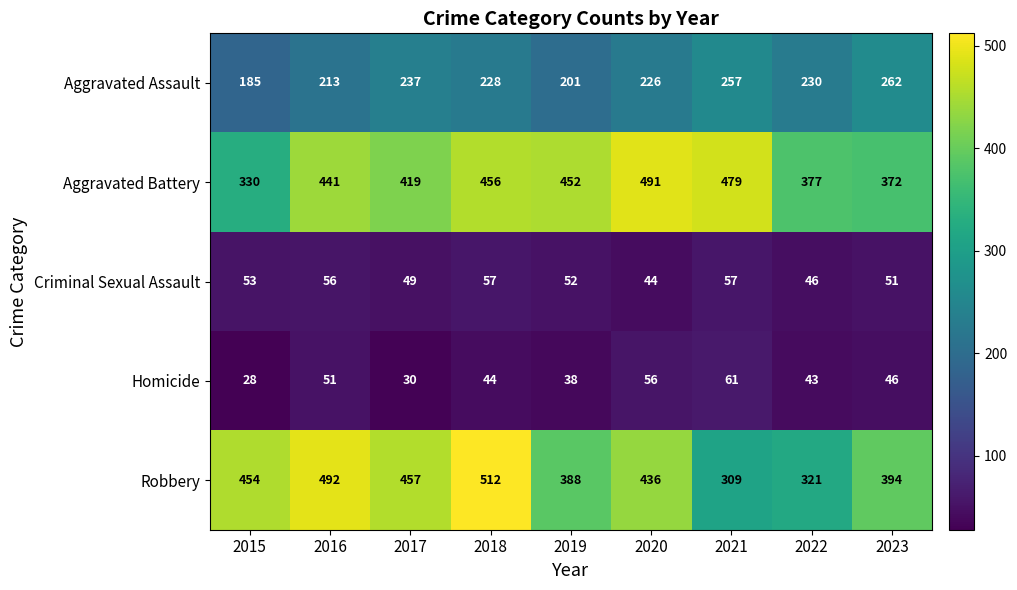

What is the difference between the maximum and minimum values in the Aggravated Assault series?

77